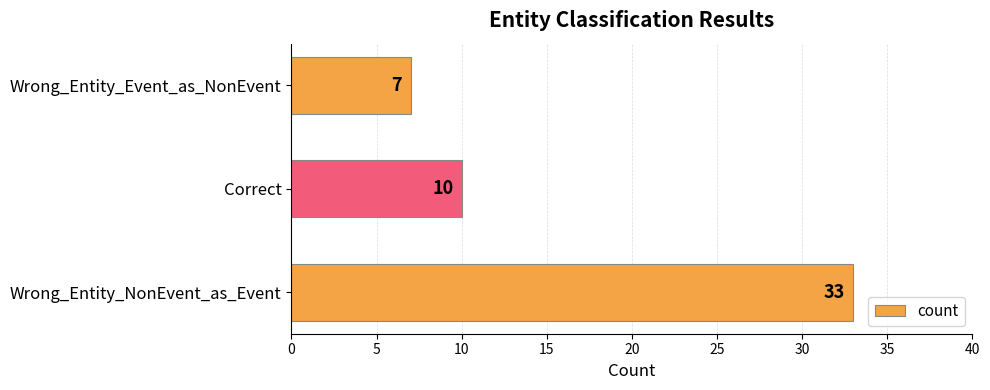

Reading bottom to top, extract all data points from this chart.

33	10	7